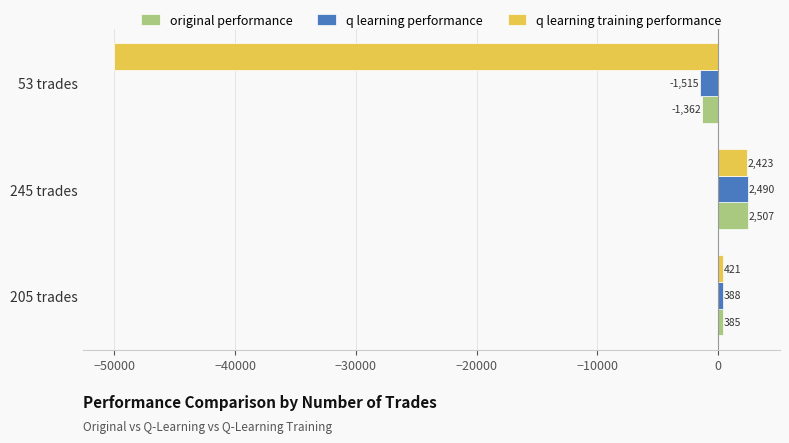

How many data points in q learning performance are less than 387?

1